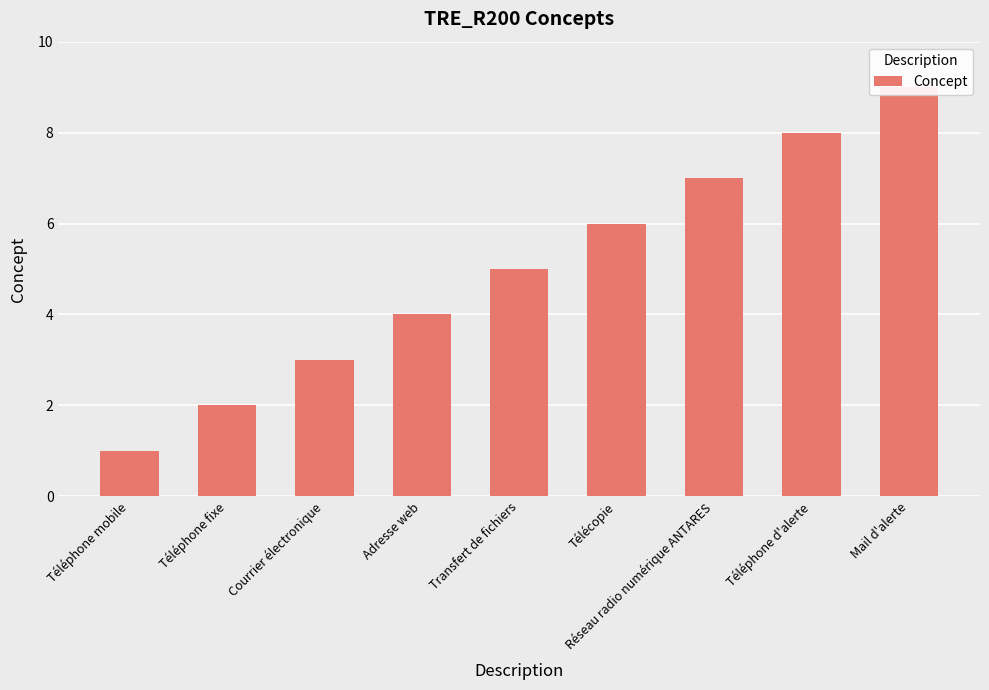

List the labels in order of value, smallest first.

Téléphone mobile, Téléphone fixe, Courrier électronique, Adresse web, Transfert de fichiers, Télécopie, Réseau radio numérique ANTARES, Téléphone d'alerte, Mail d'alerte